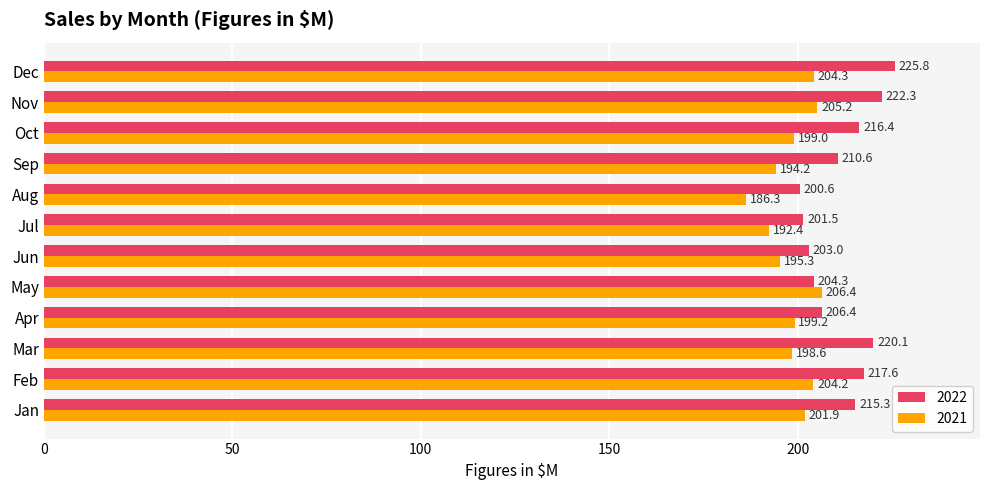

Which series has the largest range (max minus min)?

2022